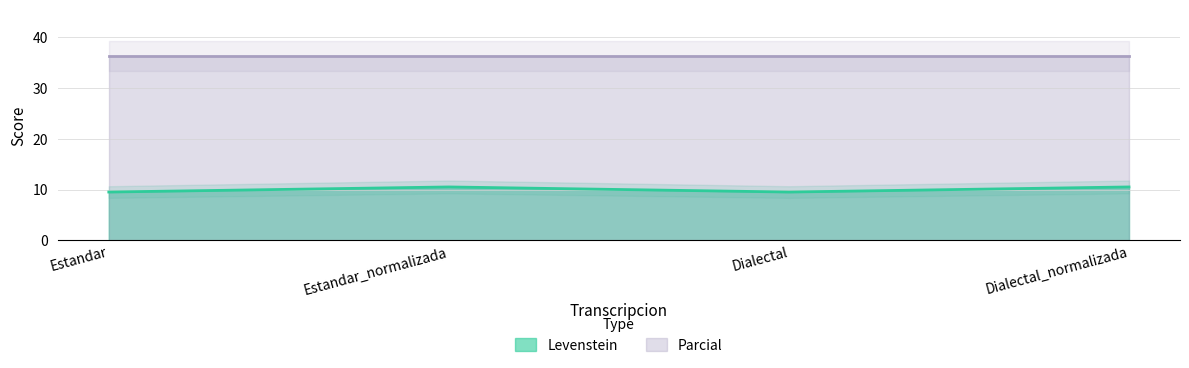

Count the number of categories in the chart.

4